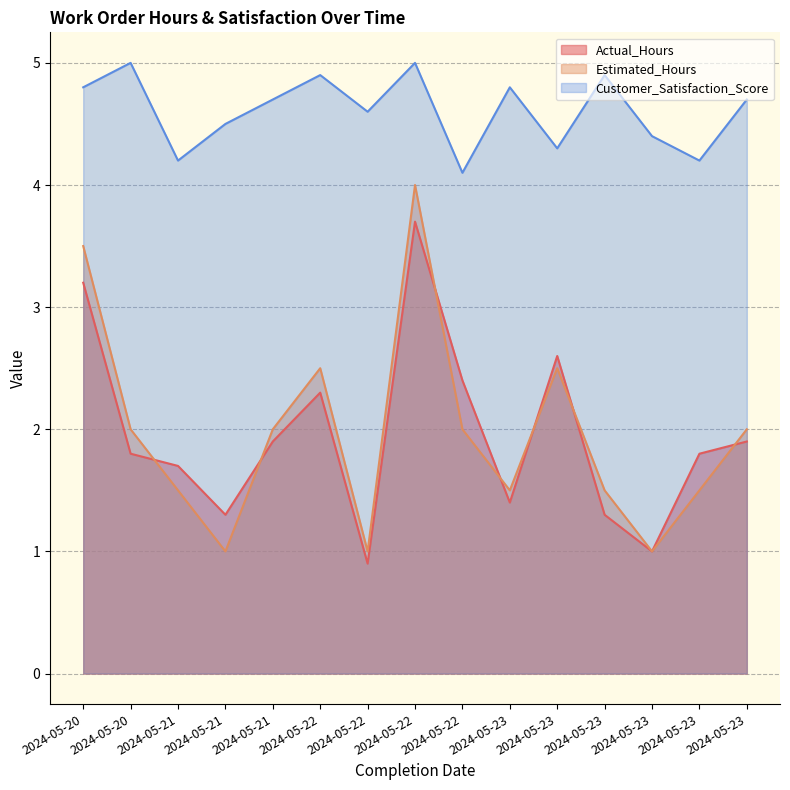

How many distinct data groups are displayed?

3